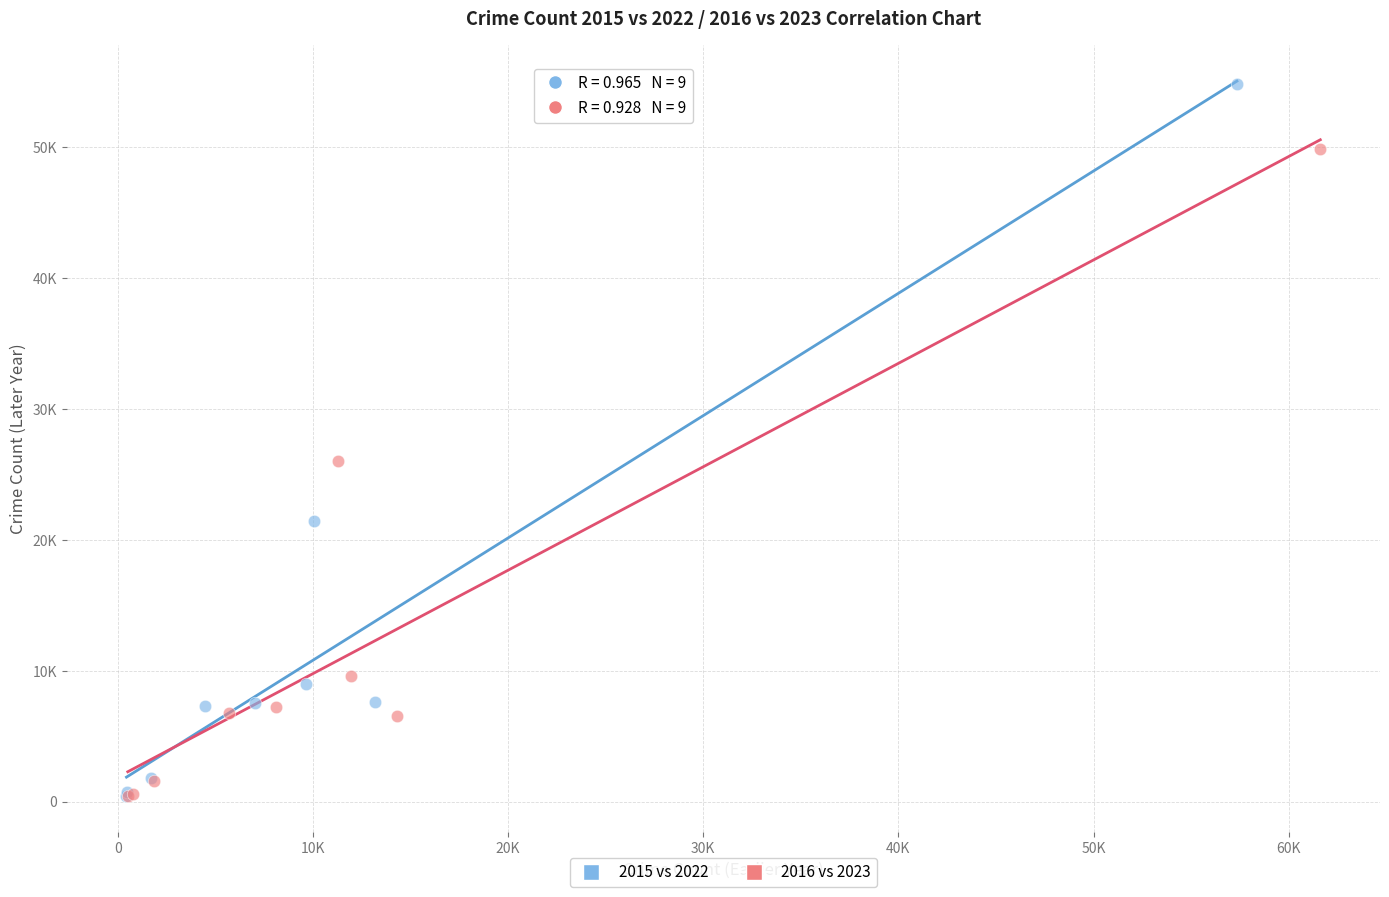

What are all the series names shown in the legend?

2015 vs 2022, 2016 vs 2023